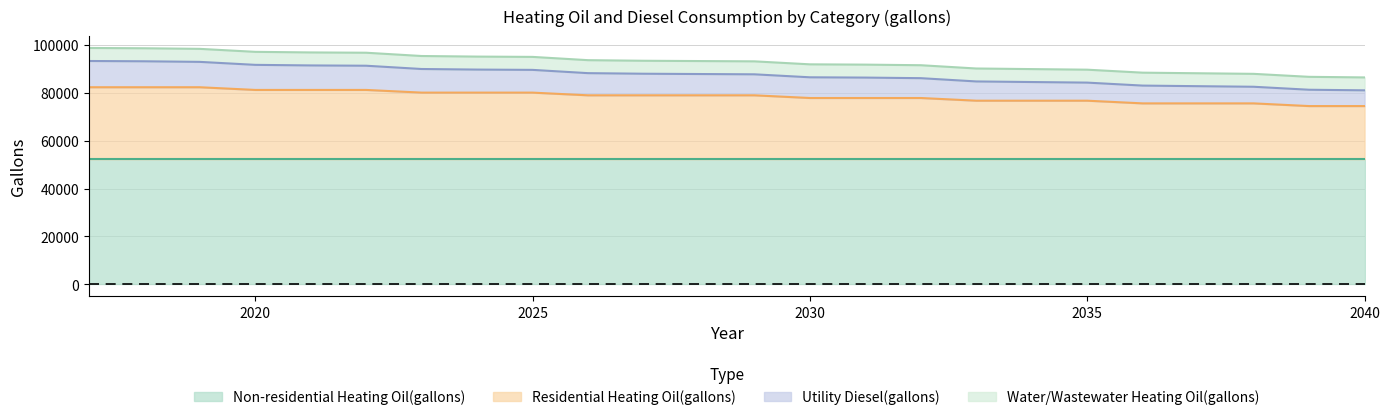

What is the total value across all series at 2040?

86403.3